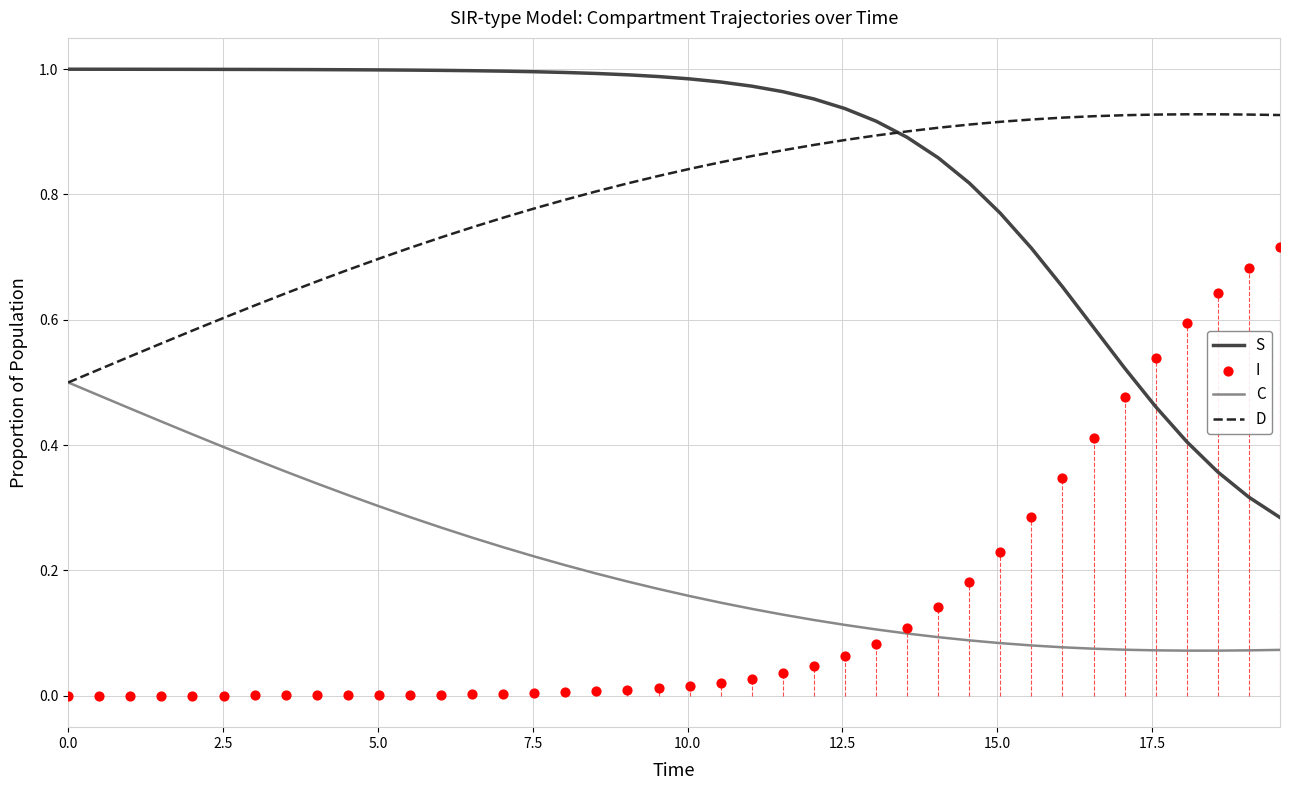

What are all the series names shown in the legend?

S, C, D, I